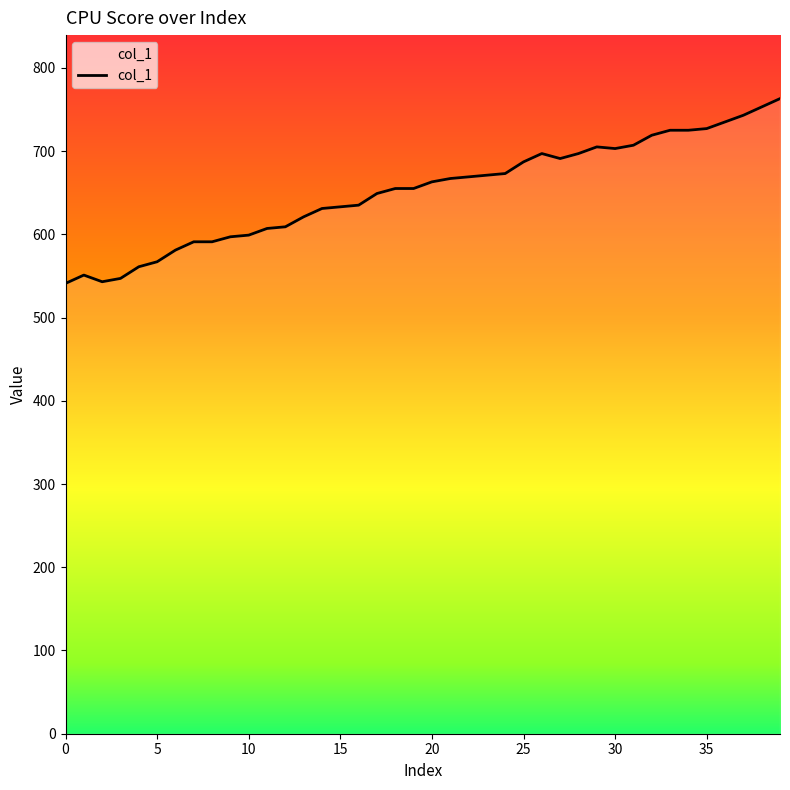

What is the average value?

652